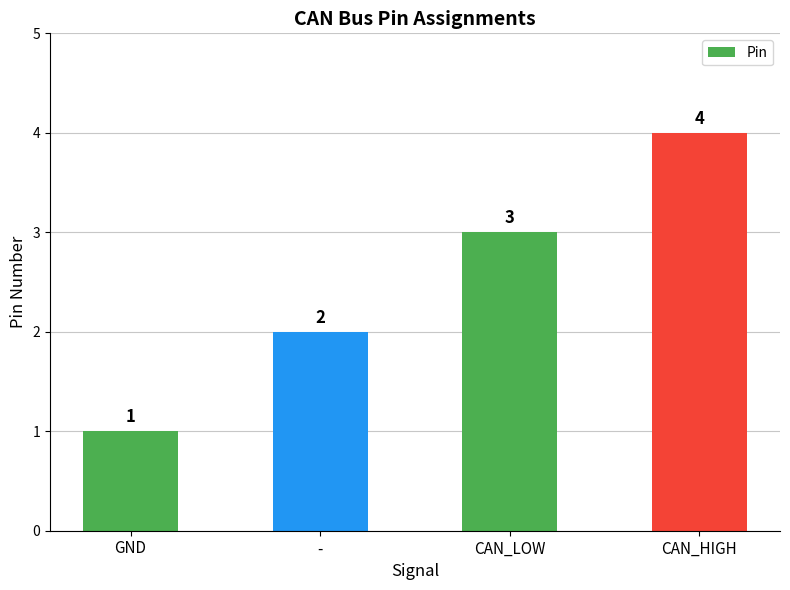

The value at GND is 1. True or false?

True